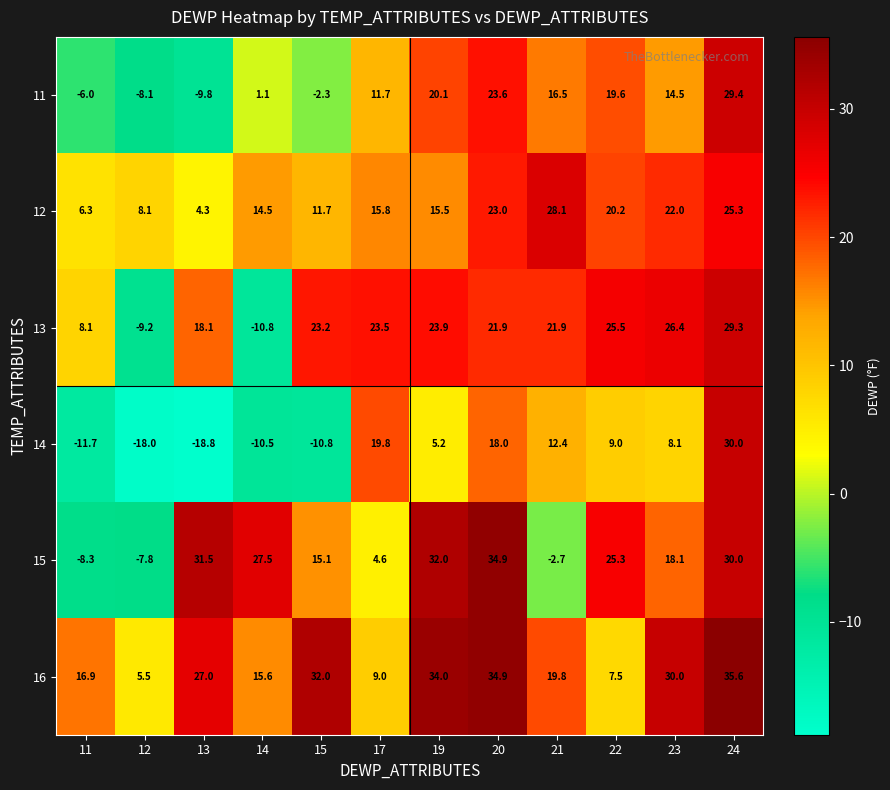

Count the number of categories in the chart.

12